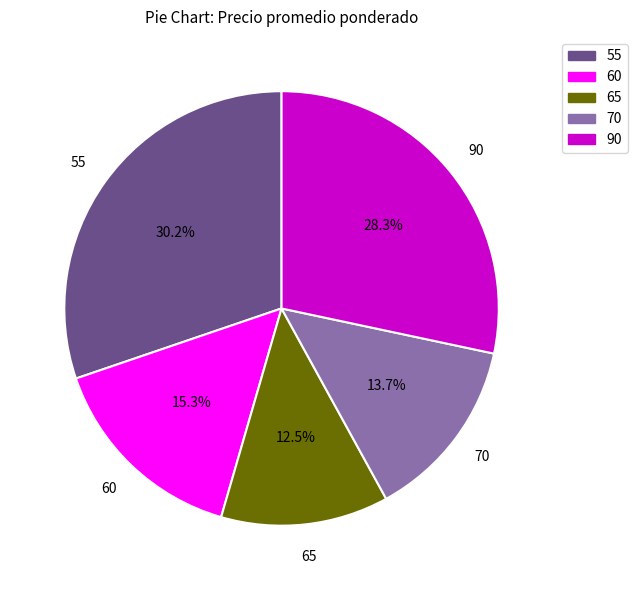

How many segments does this pie chart have?

5